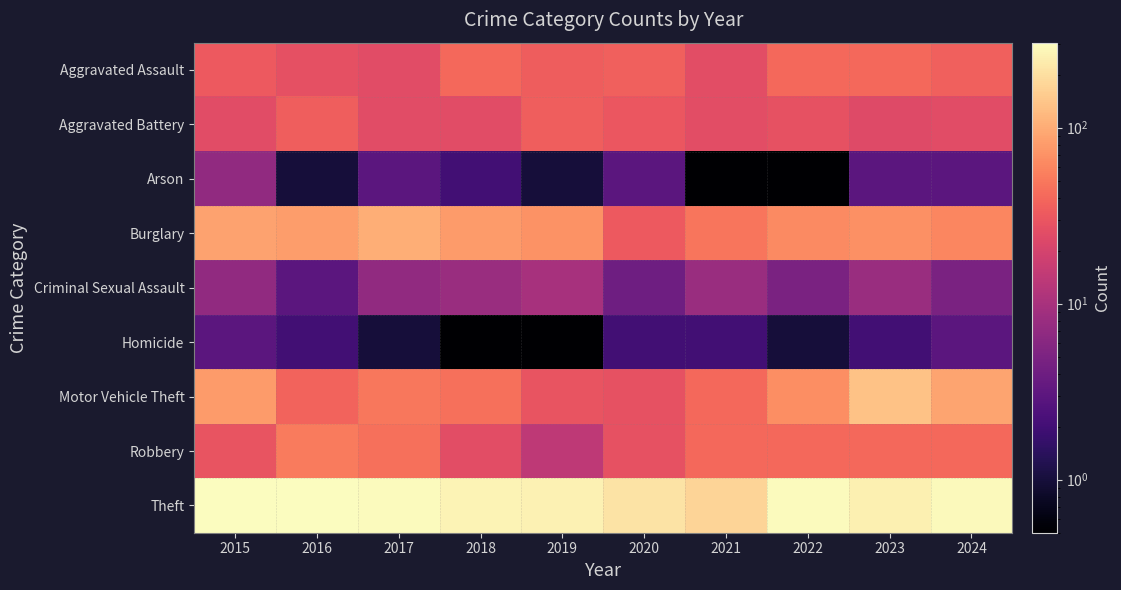

Reading right to left, transcribe all the data shown in this chart.

Aggravated Assault: 2024=36.0	2023=40.0	2022=40.0	2021=26.0	2020=36.0	2019=34.0	2018=40.0	2017=25.0	2016=27.0	2015=32.0
Aggravated Battery: 2024=25.0	2023=24.0	2022=28.0	2021=26.0	2020=31.0	2019=35.0	2018=25.0	2017=25.0	2016=35.0	2015=25.0
Arson: 2024=3.0	2023=3.0	2022=0.5	2021=0.5	2020=3.0	2019=1.0	2018=2.0	2017=3.0	2016=1.0	2015=7.0
Burglary: 2024=61.0	2023=68.0	2022=64.0	2021=48.0	2020=32.0	2019=70.0	2018=80.0	2017=103.0	2016=81.0	2015=89.0
Criminal Sexual Assault: 2024=5.0	2023=8.0	2022=5.0	2021=8.0	2020=4.0	2019=10.0	2018=8.0	2017=7.0	2016=3.0	2015=7.0
Homicide: 2024=3.0	2023=2.0	2022=1.0	2021=2.0	2020=2.0	2019=0.5	2018=0.5	2017=1.0	2016=2.0	2015=3.0
Motor Vehicle Theft: 2024=90.0	2023=135.0	2022=67.0	2021=41.0	2020=28.0	2019=29.0	2018=45.0	2017=50.0	2016=38.0	2015=80.0
Robbery: 2024=40.0	2023=41.0	2022=41.0	2021=40.0	2020=28.0	2019=14.0	2018=26.0	2017=45.0	2016=52.0	2015=29.0
Theft: 2024=288.0	2023=254.0	2022=294.0	2021=174.0	2020=213.0	2019=258.0	2018=266.0	2017=293.0	2016=304.0	2015=298.0